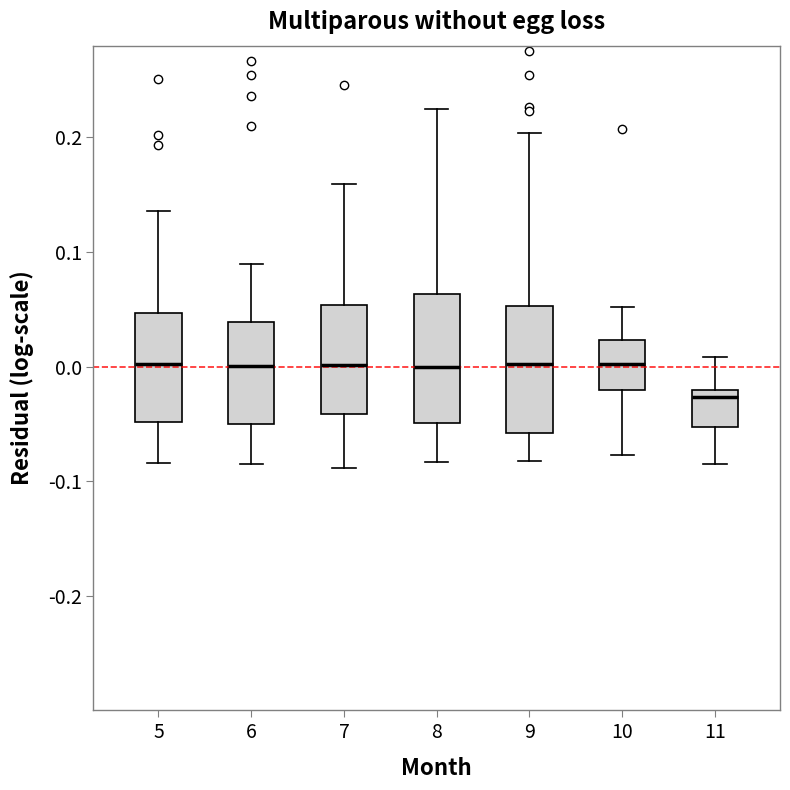

Reading left to right, read every box against the y-axis: the position of its median line, the range the box covers, and the ends of its whiskers. The values are not printed on the chart, so give them approximately, as read against the axis.

5: median 0.00, box -0.05 to 0.05, whiskers -0.08 to 0.14
6: median 0.00, box -0.05 to 0.04, whiskers -0.08 to 0.09
7: median 0.00, box -0.04 to 0.05, whiskers -0.09 to 0.16
8: median 0.00, box -0.05 to 0.06, whiskers -0.08 to 0.22
9: median 0.00, box -0.06 to 0.05, whiskers -0.08 to 0.20
10: median 0.00, box -0.02 to 0.02, whiskers -0.08 to 0.05
11: median -0.03, box -0.05 to -0.02, whiskers -0.08 to 0.01